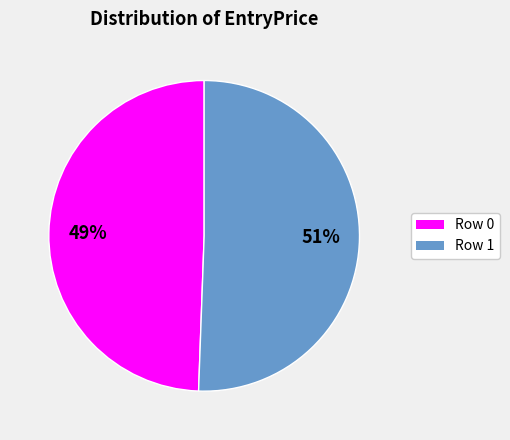

To the nearest percent, what percentage of the pie is Row 0?

49%